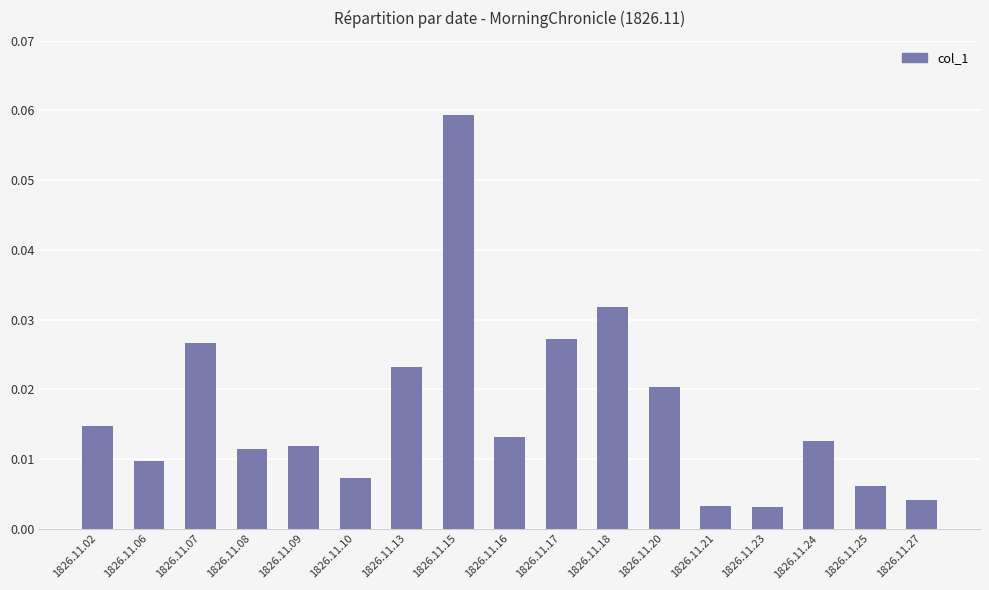

Count the number of categories in the chart.

17